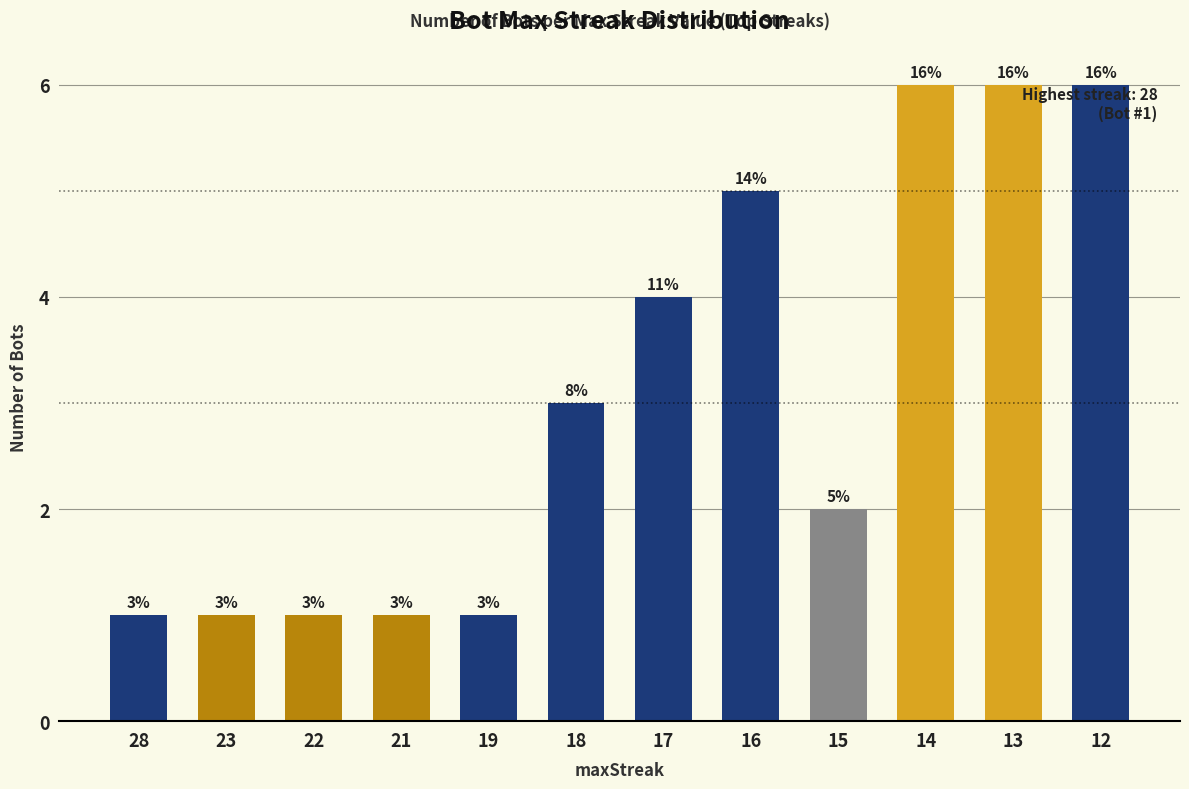

What is the ratio of the value at 18 to the value at 12?

0.5